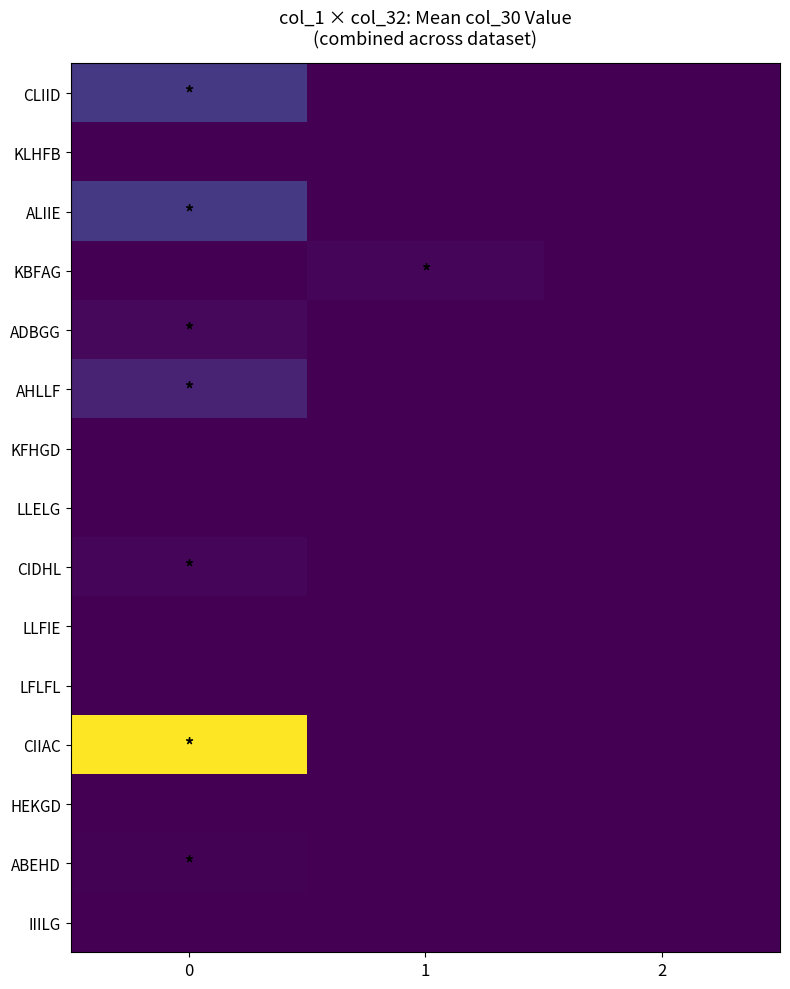

At how many categories does at least one series exceed 266?

1